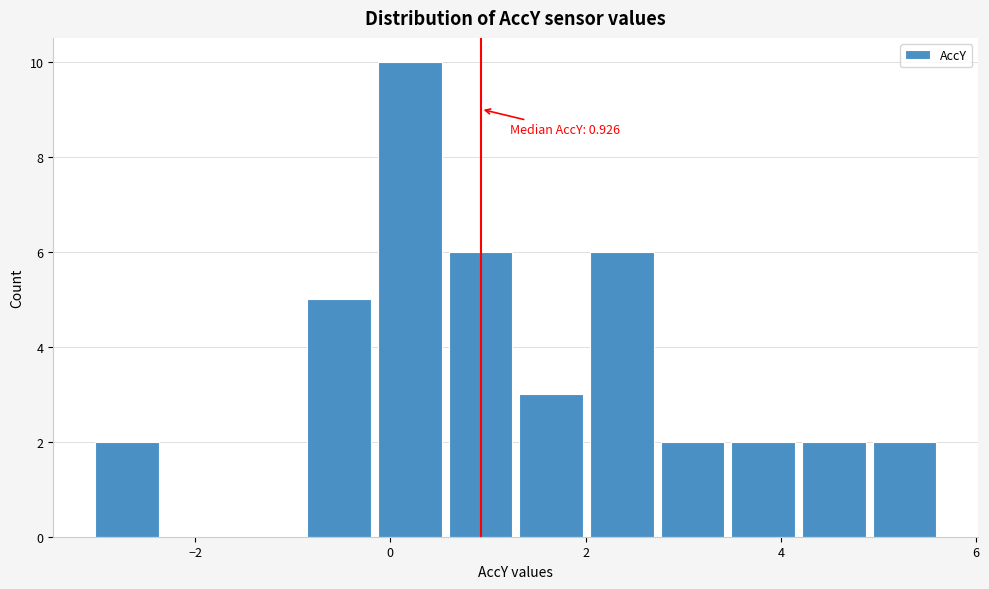

Read against the x-axis, roughly where is the centre of the tallest bar?

0.2